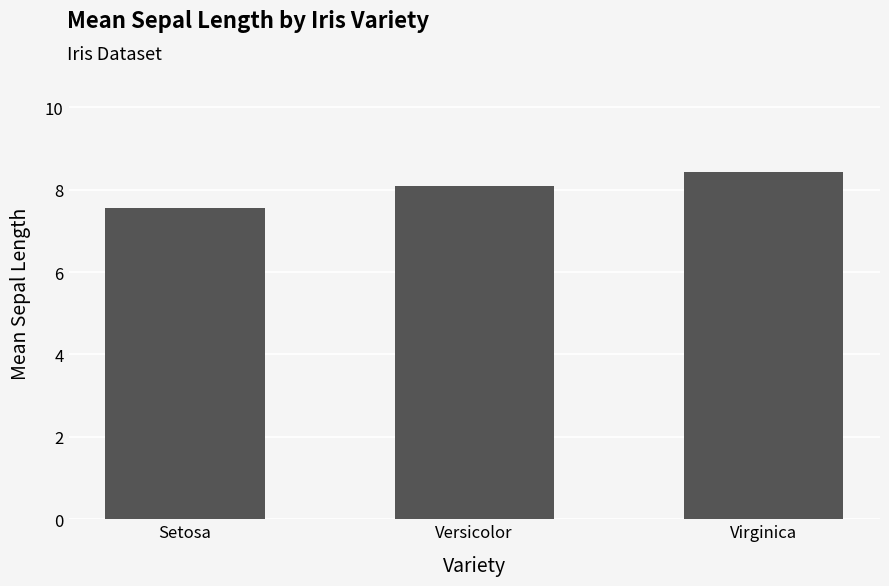

What is the average value?

8.0